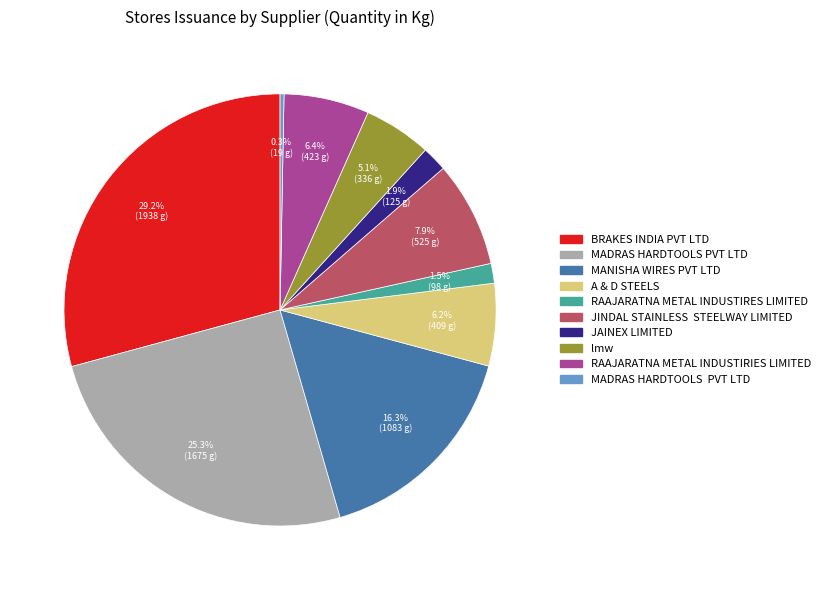

Is there a majority slice in this chart?

No